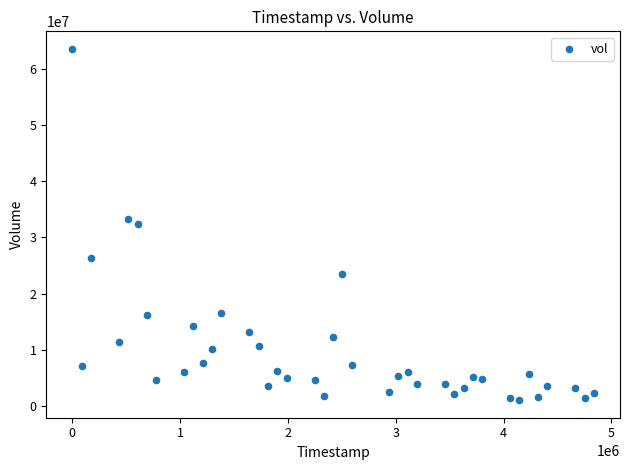

What is the range of Y values (max minus min)?

62519058